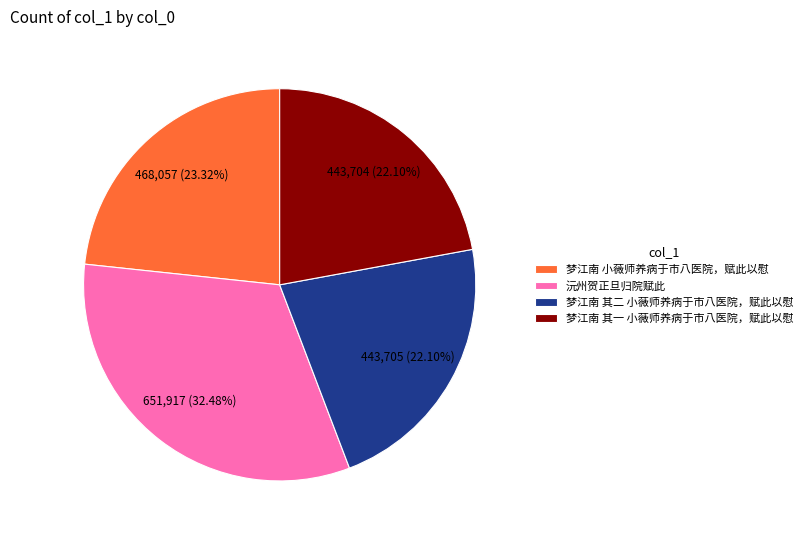

Does 梦江南 小薇师养病于市八医院，赋此以慰 account for over 50% of the chart?

No